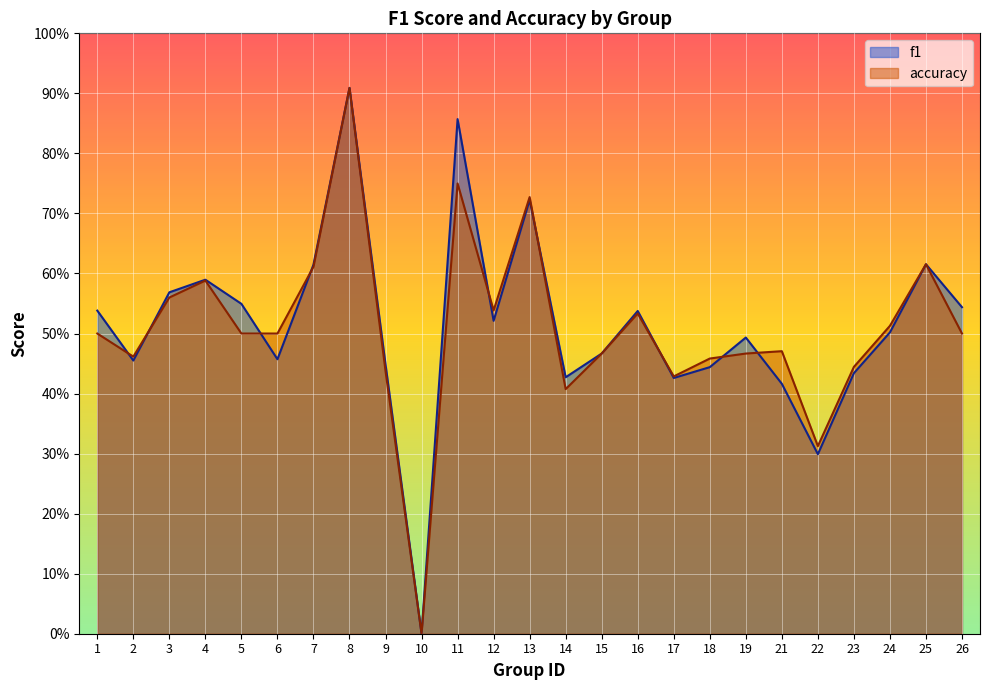

How many data points does each series have?

25